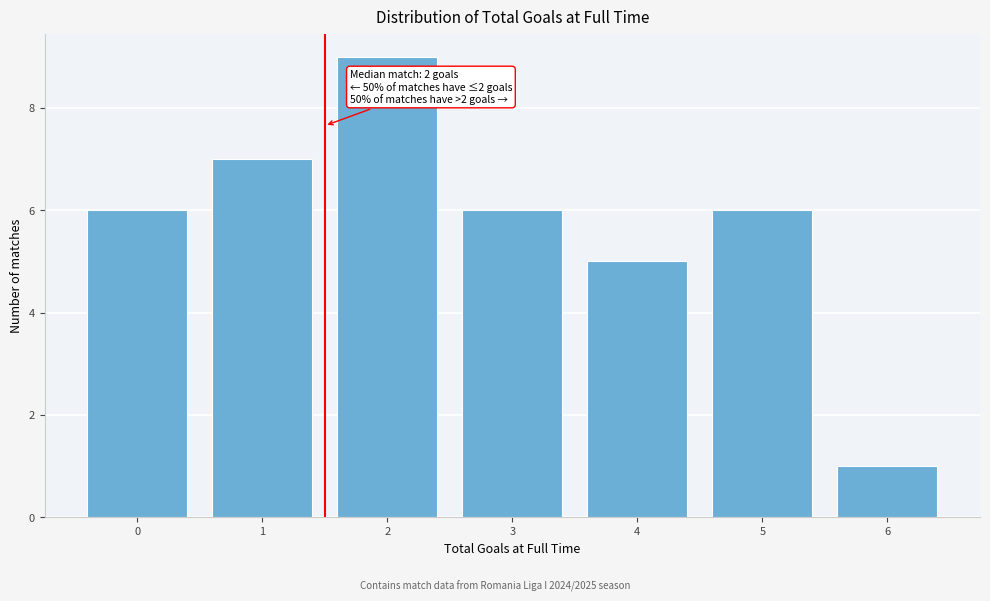

Reading left to right, extract all data points from this chart.

0=6	1=7	2=9	3=6	4=5	5=6	6=1